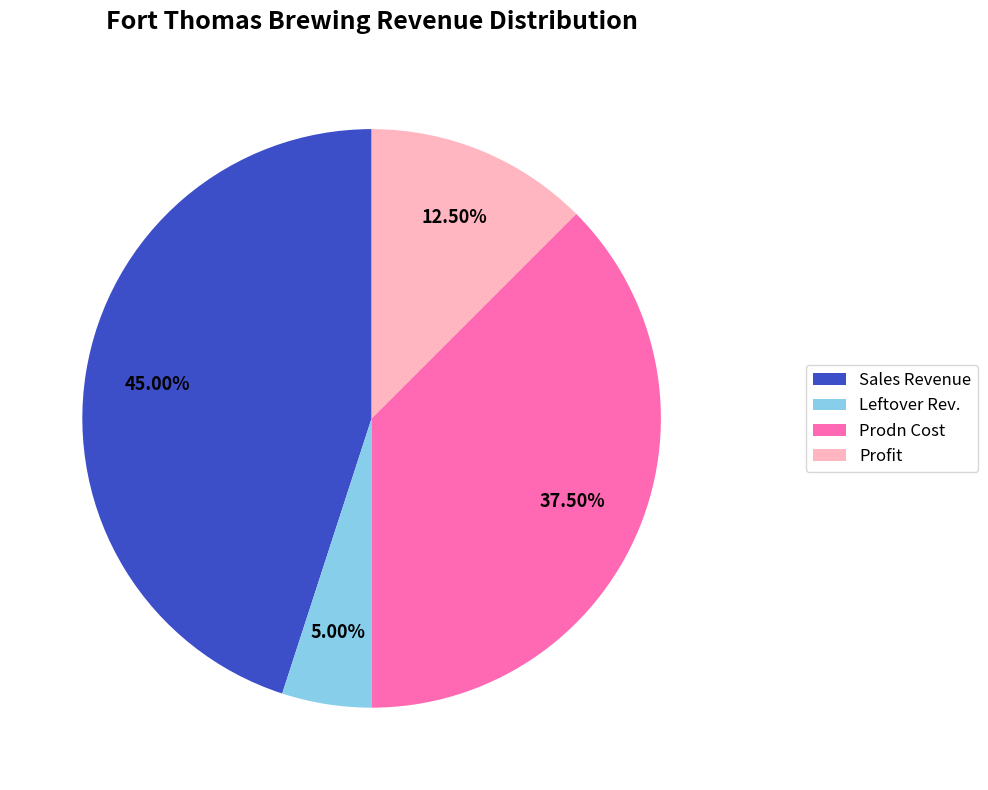

To the nearest percent, what is the difference between the Profit and Sales Revenue slice percentages?

32%